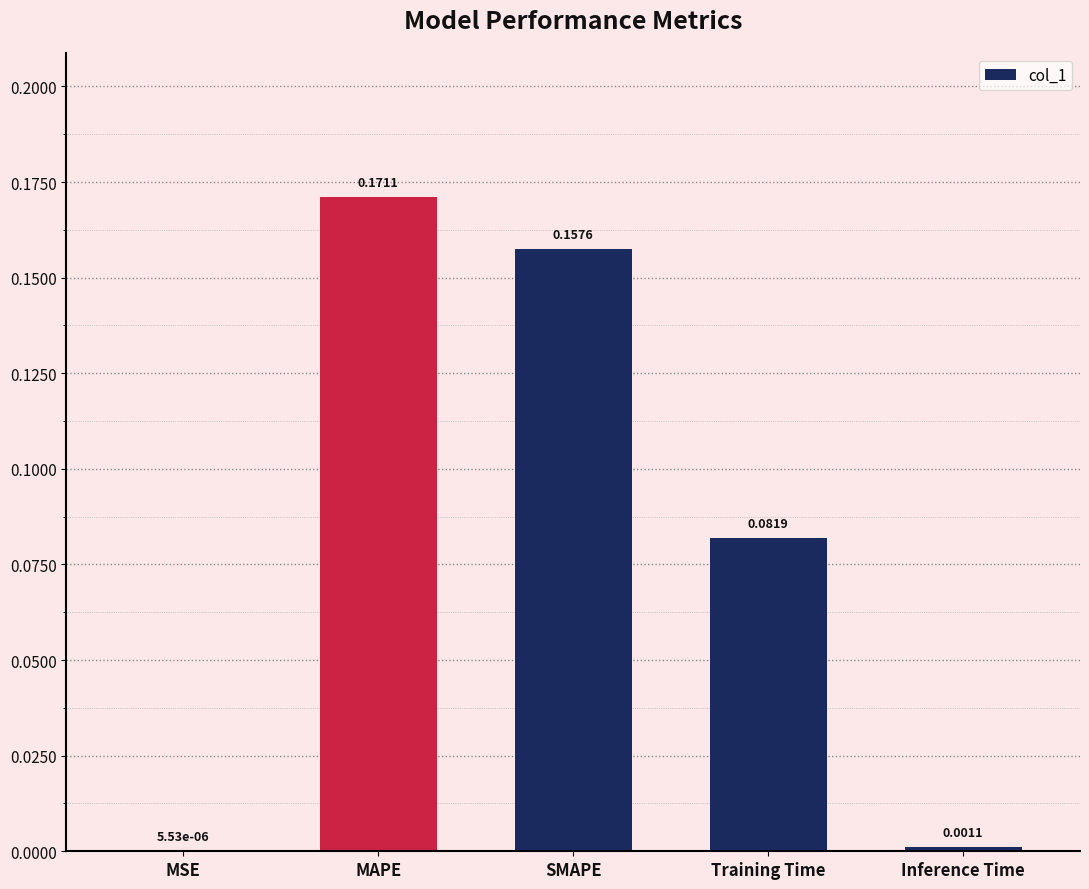

What is the sum of all values?

0.4